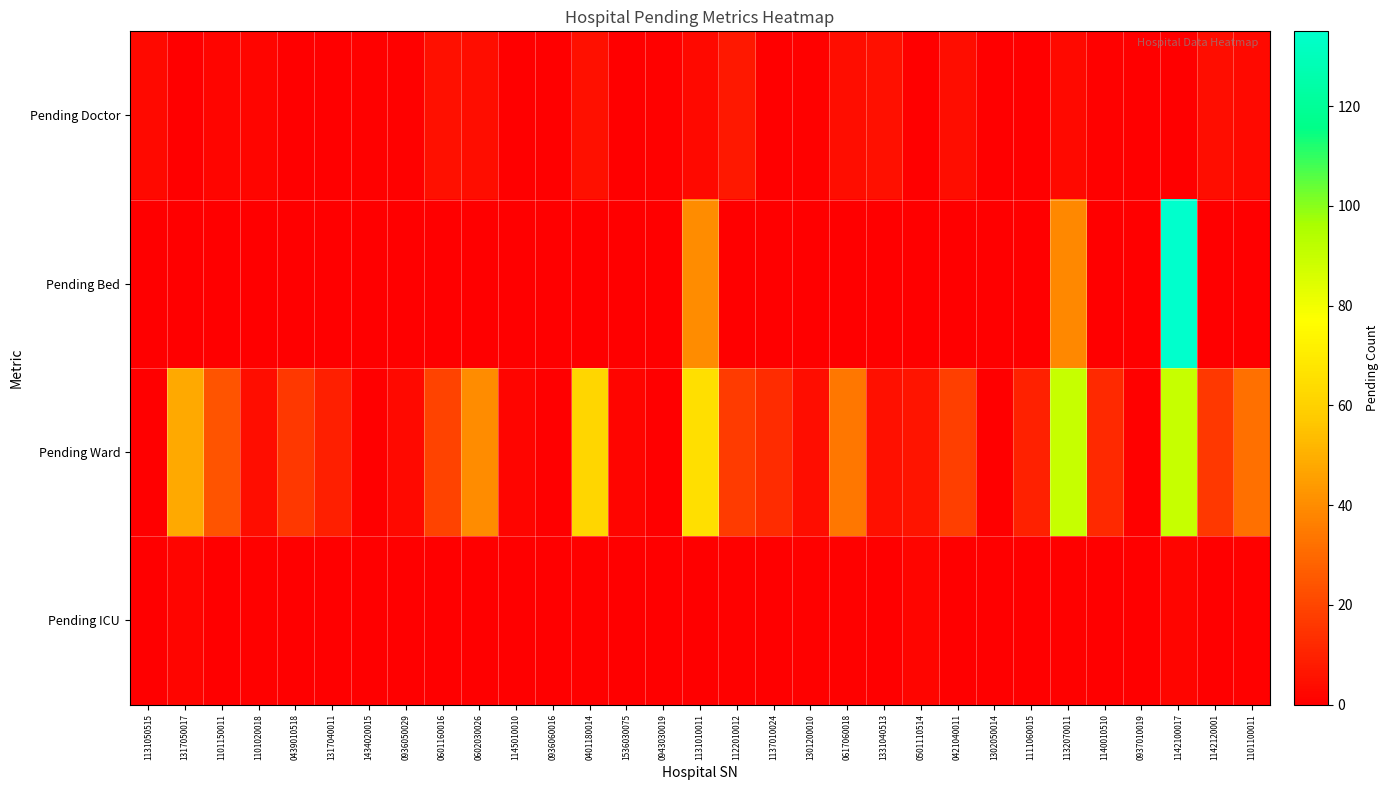

How many data points does each series have?

31